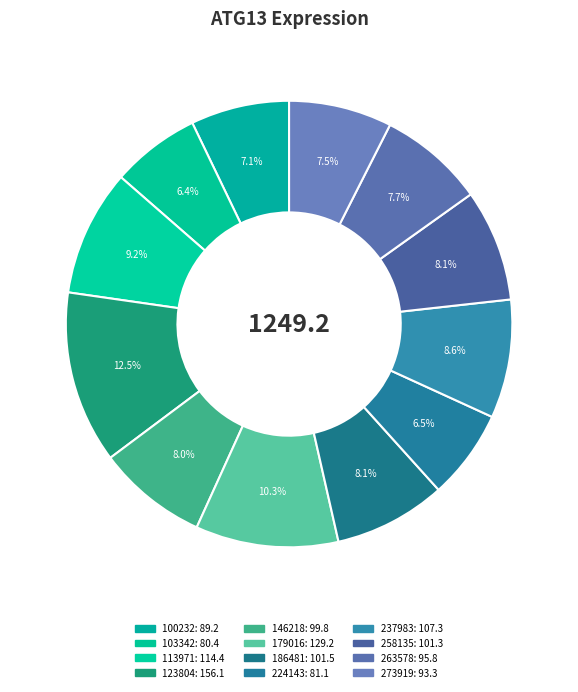

Count the number of slices in the pie.

12